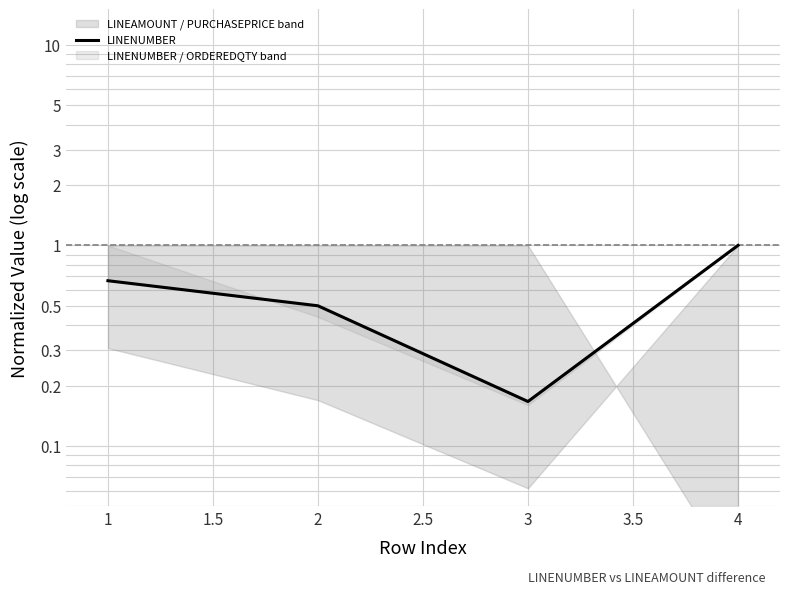

How many lines are shown in the chart?

1